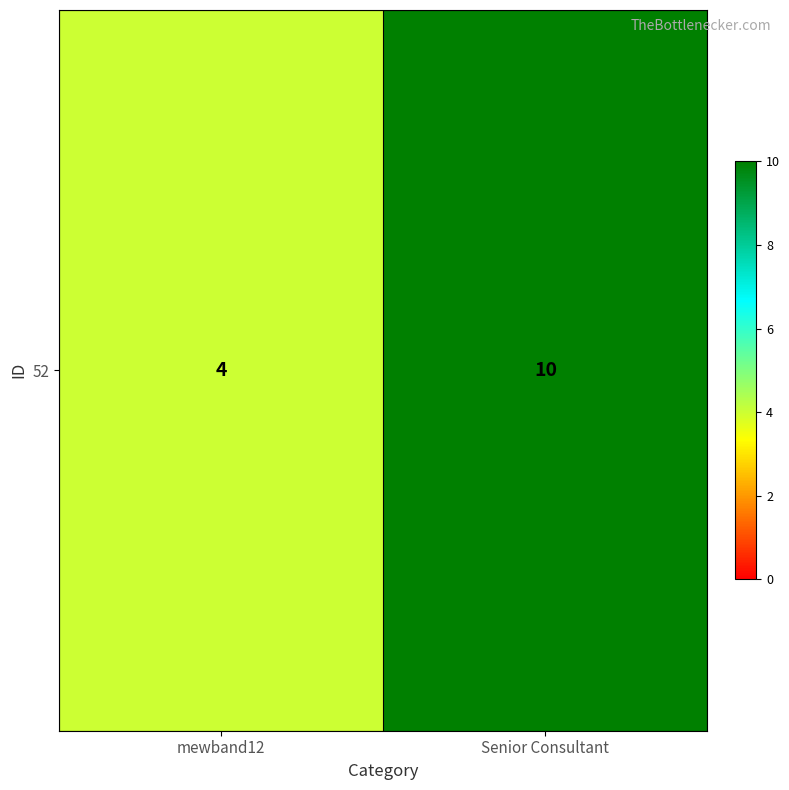

True or false: the data shows 4 at Senior Consultant.

False